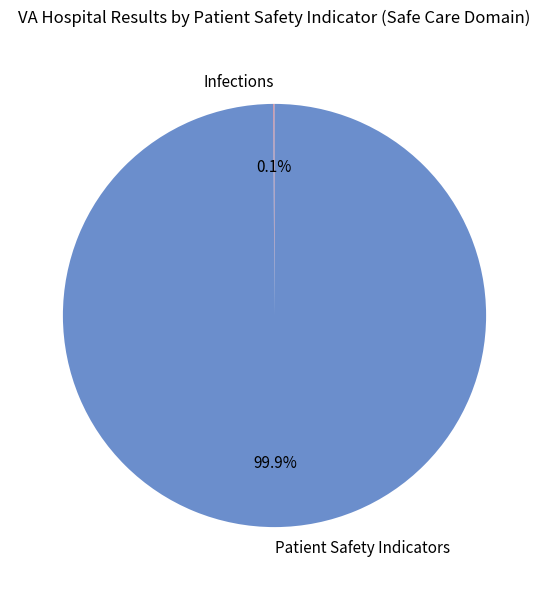

What is the largest slice in the pie chart?

Patient Safety Indicators